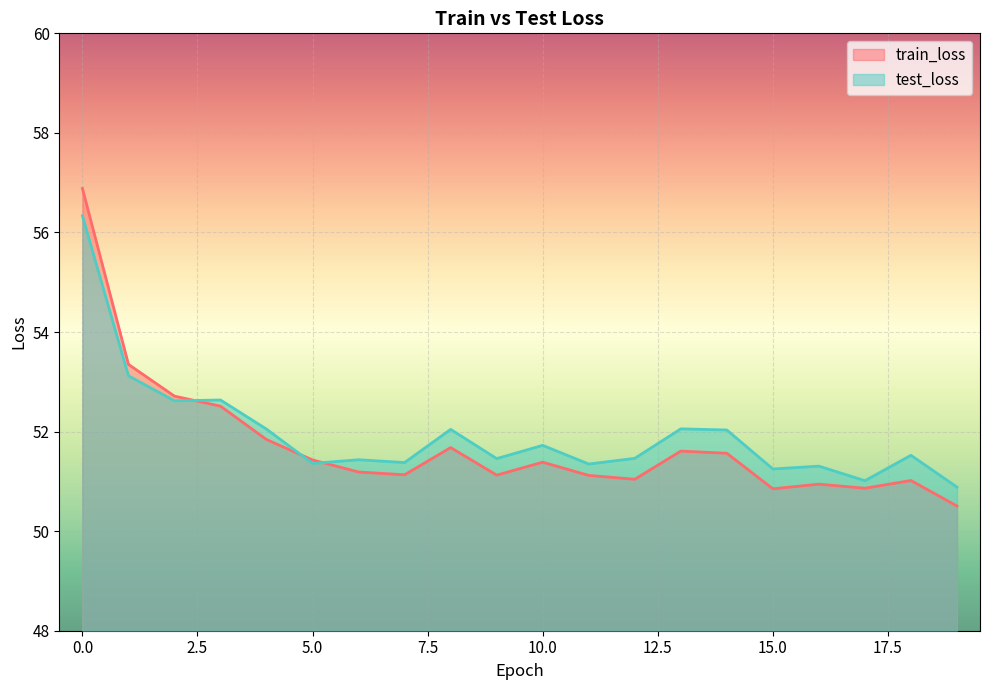

What is the maximum value shown in the chart?

56.9